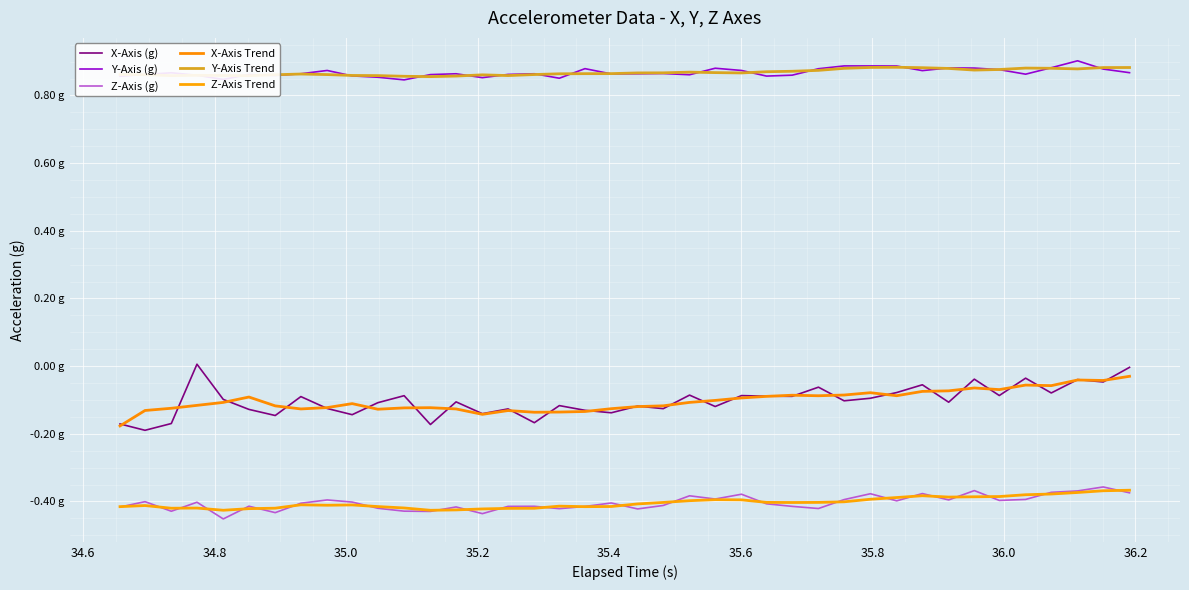

In X-Axis Trend, how many points are lower than both neighbors (excluding endpoints)?

9